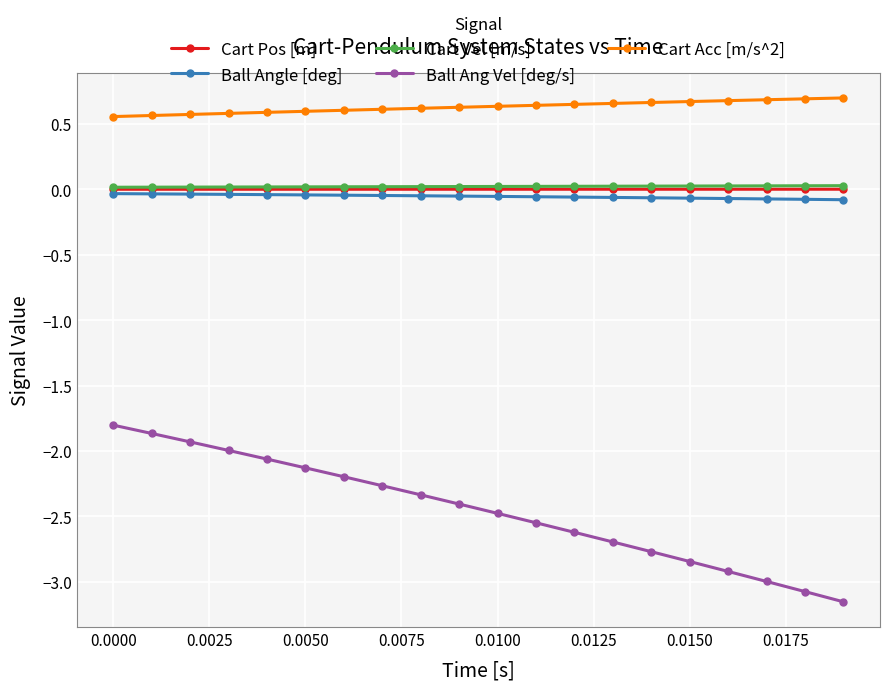

Which series has the largest range (max minus min)?

Ball Ang Vel [deg/s]